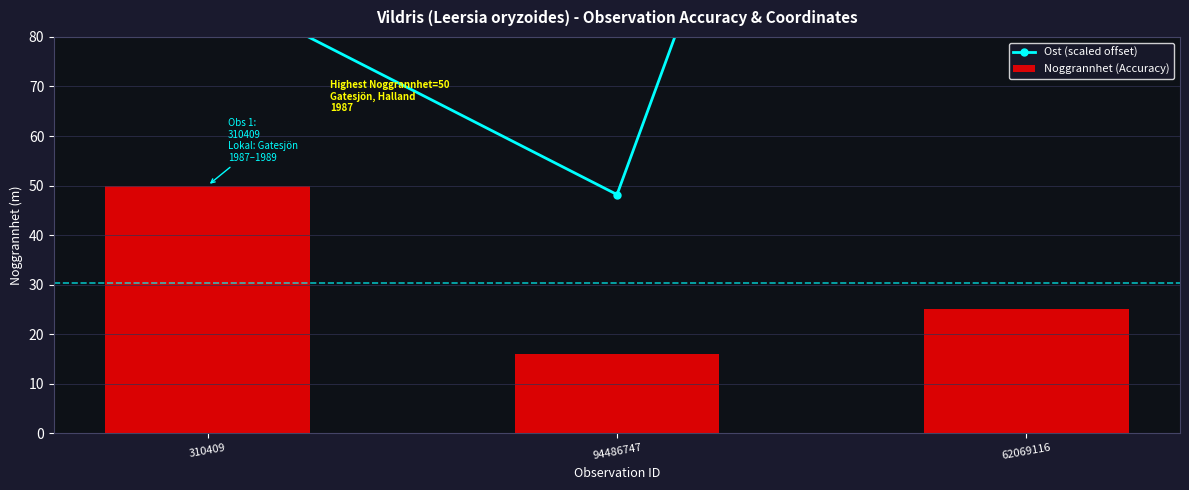

What is the sum of all Ost (scaled offset) values?

412.2